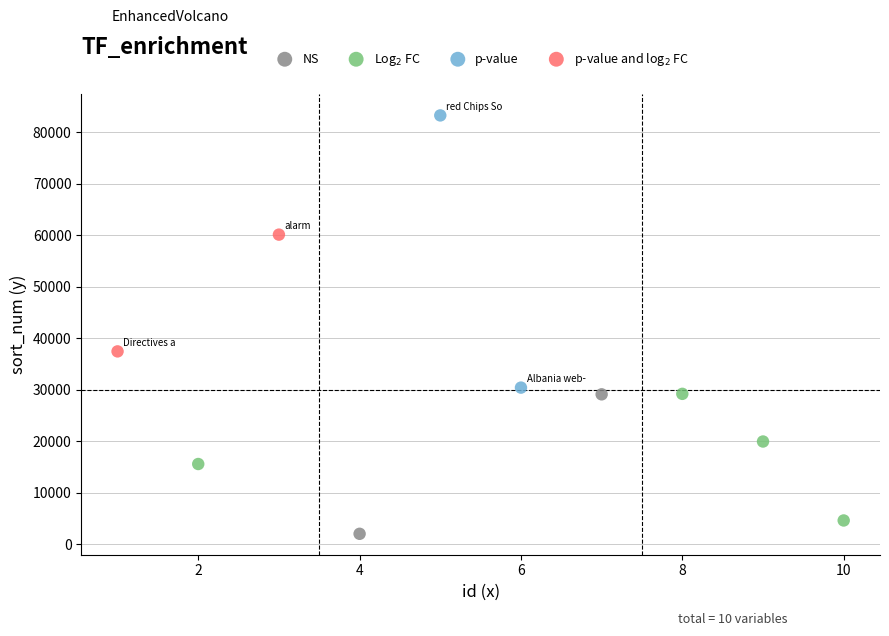

Which series has the widest spread of Y values?

p-value